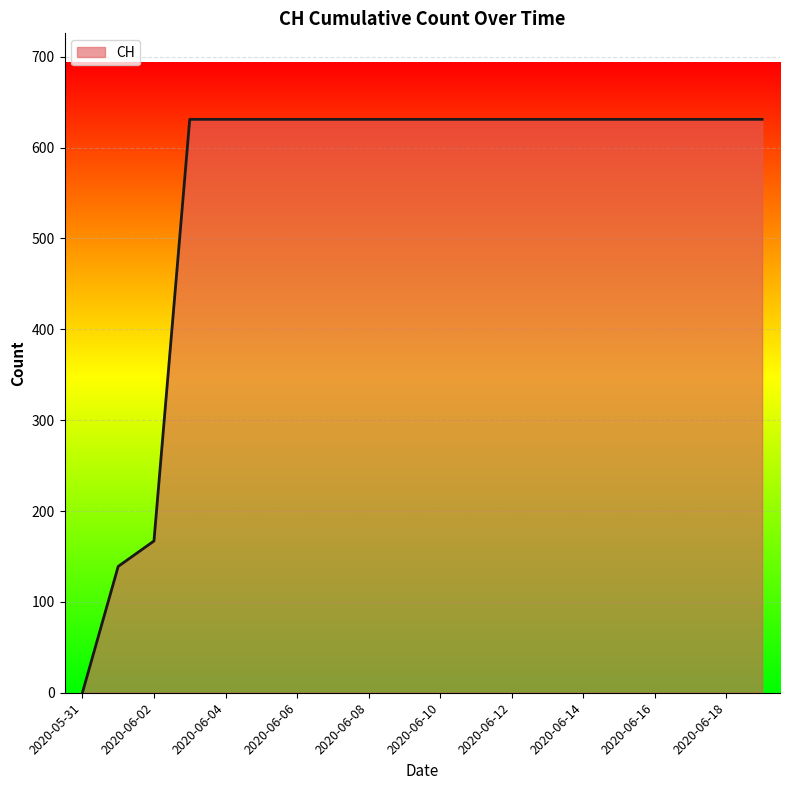

What is the maximum value shown in the chart?

631